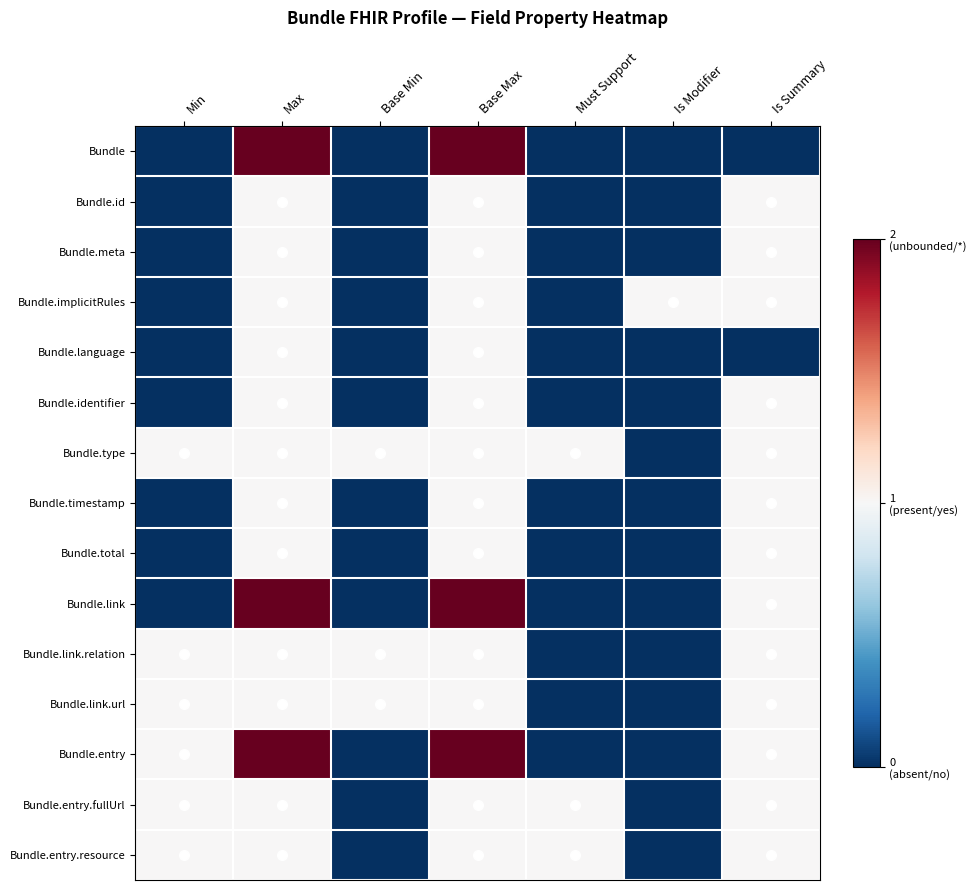

Which series has the widest spread of values?

Bundle